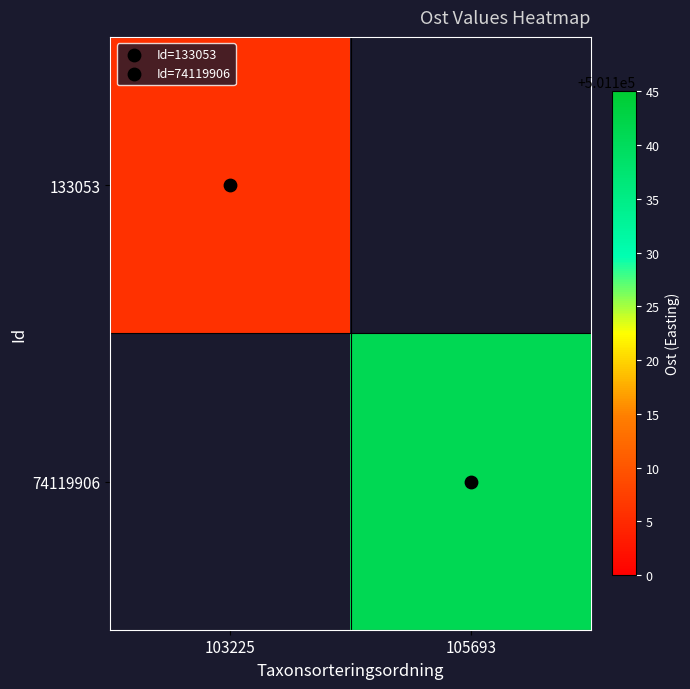

How many categories are shown in the chart?

2